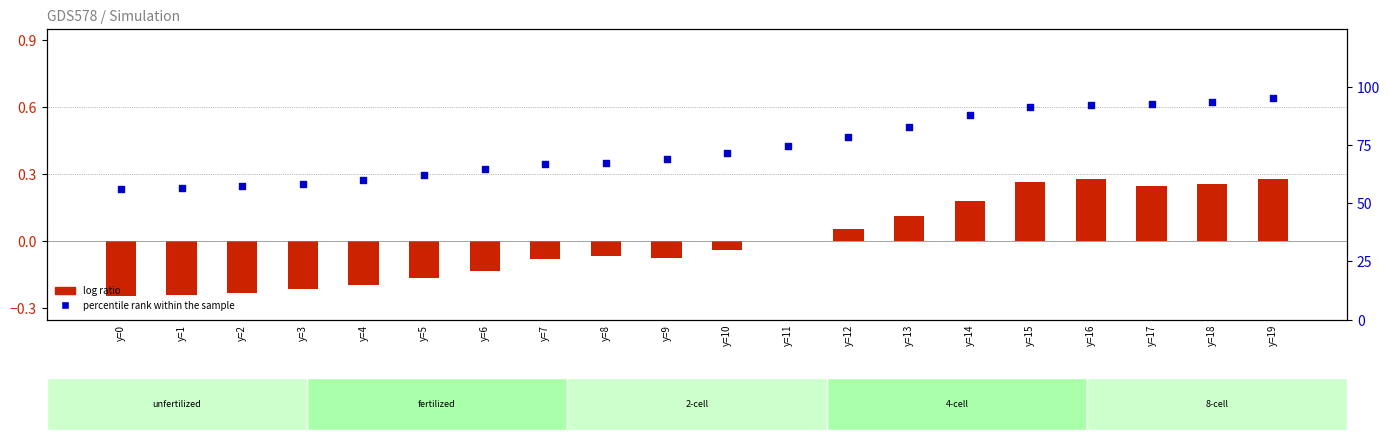

Which series reaches the maximum Y coordinate?

percentile rank within the sample